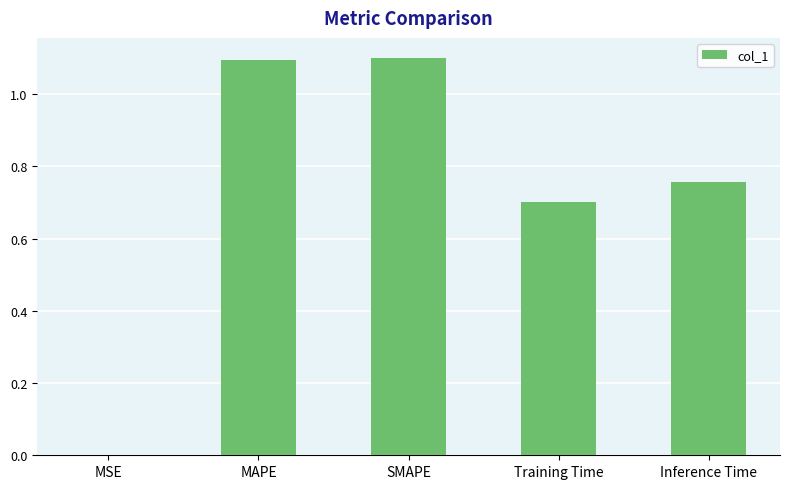

True or false: the data shows 0.3 at SMAPE.

False